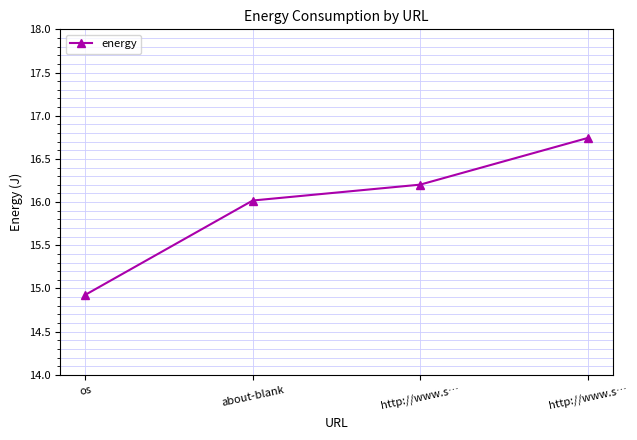

How many data points are above 16?

3